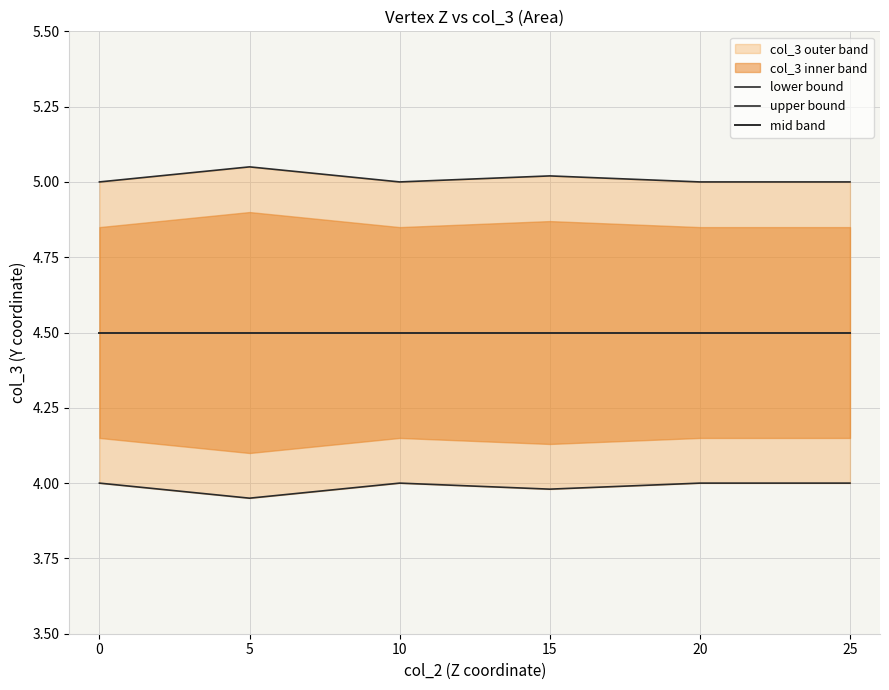

How many interior local peaks does the lower bound series have?

1